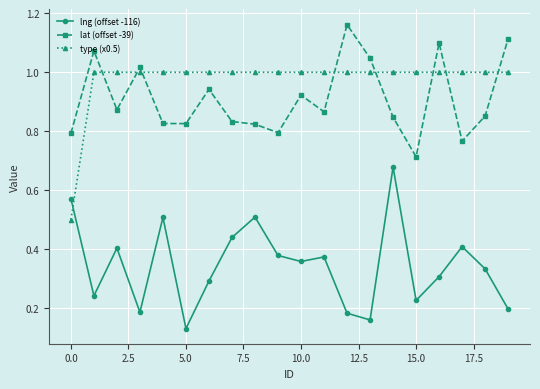

Which series has the largest total across all categories?

type (x0.5)